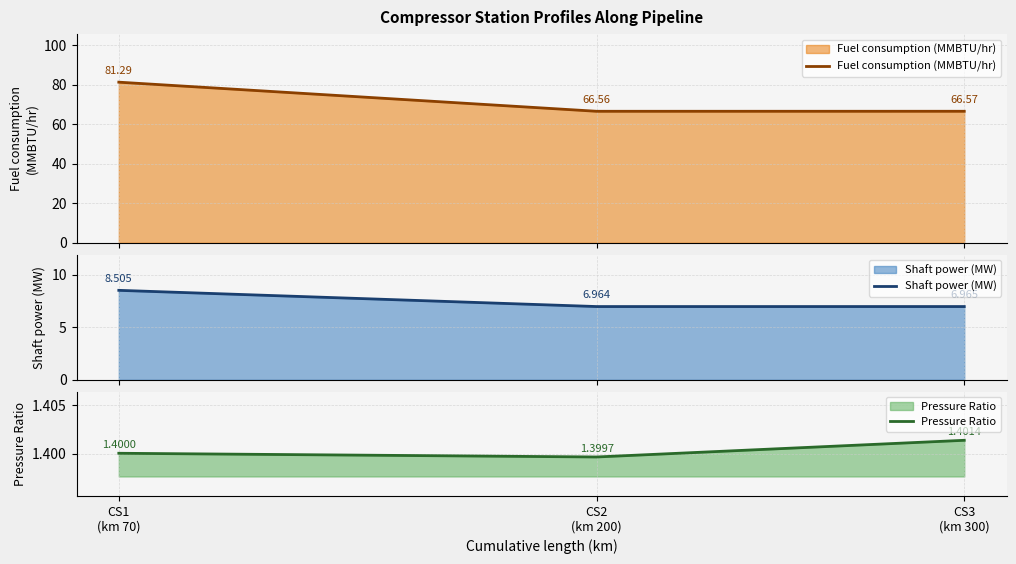

What are all the series names shown in the legend?

Fuel consumption (MMBTU/hr), Shaft power (MW), Pressure Ratio